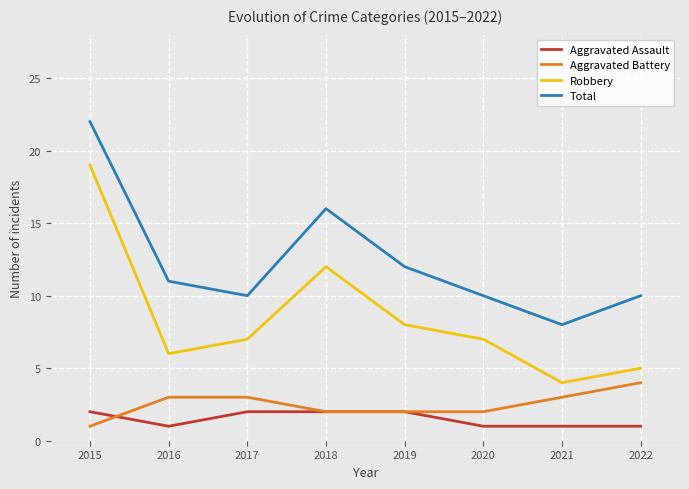

Is the value of Aggravated Battery at 2020 greater than the value of Robbery at 2018?

No